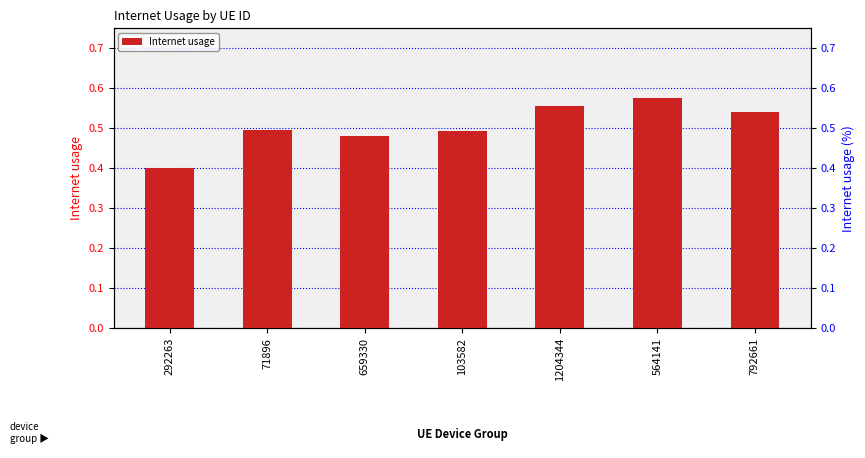

What position from the left is 564141?

6